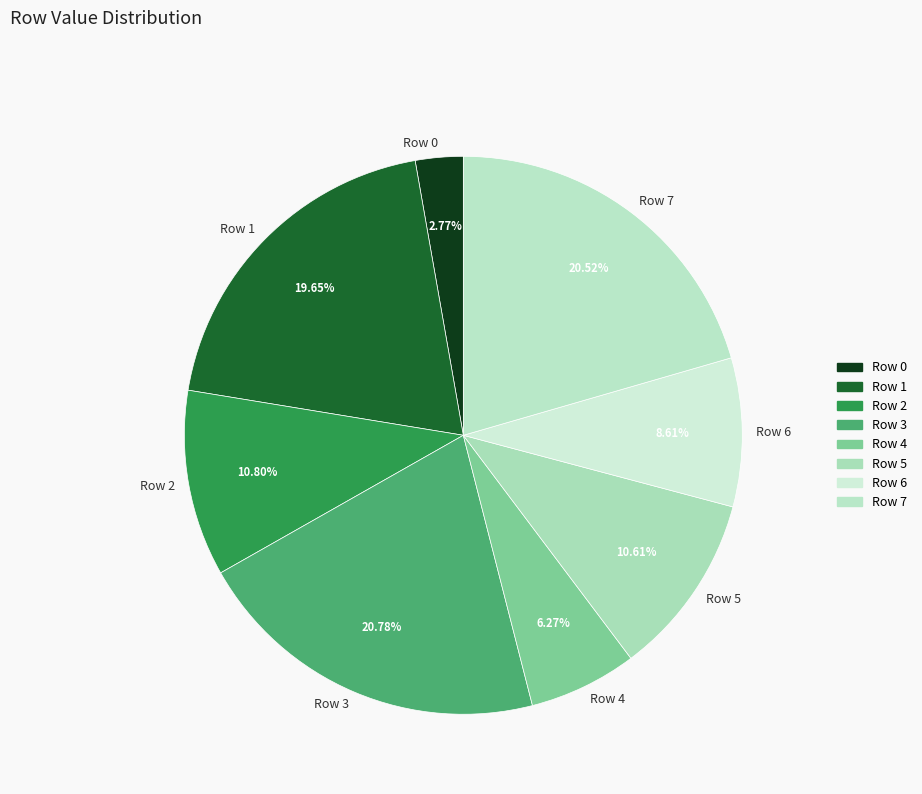

Combined, what portion of the pie is Row 7 and Row 4?

26.8%